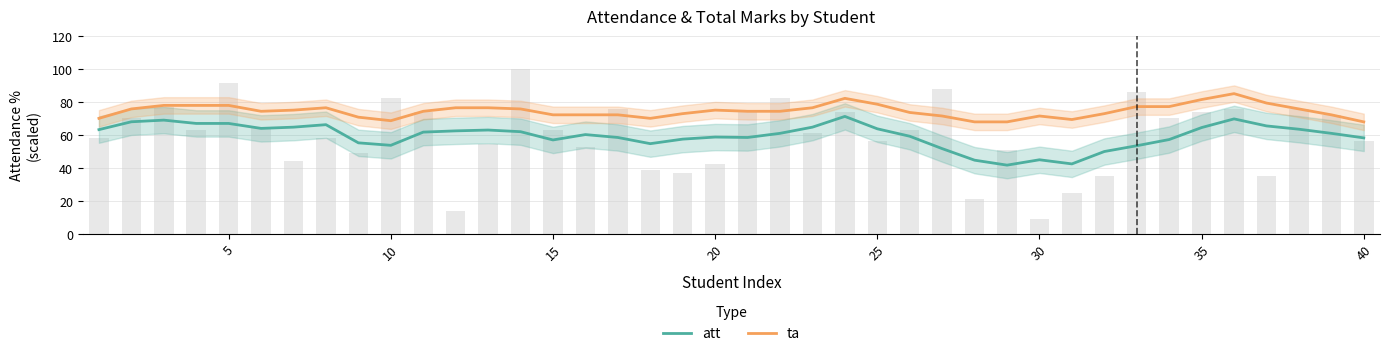

Reading right to left, list all the values displayed in this chart.

att: 58.1	60.9	63.4	65.4	69.7	64.4	57.1	53.4	49.9	42.4	44.9	41.6	44.6	51.6	59.1	63.7	71.2	64.7	60.9	58.4	58.6	57.4	54.6	58.4	60.2	56.9	61.9	62.9	62.4	61.7	53.6	55.1	66.2	64.7	63.9	66.9	66.9	68.9	67.9	63.2
ta: 67.9	72.1	75.7	79.3	85.0	81.4	77.1	77.1	72.9	69.3	71.4	67.9	67.9	71.4	73.6	78.6	82.1	76.4	74.3	74.3	75.0	72.9	70.0	72.1	72.1	72.1	75.7	76.4	76.4	74.3	68.6	70.7	76.4	75.0	74.3	77.9	77.9	77.9	75.7	70.0